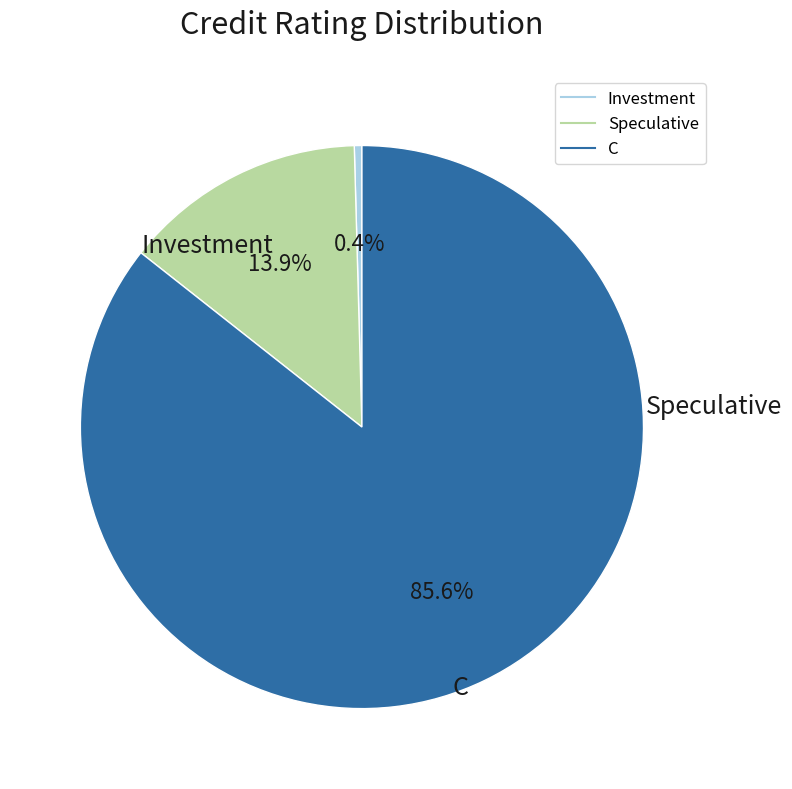

Is C the majority of the pie?

Yes